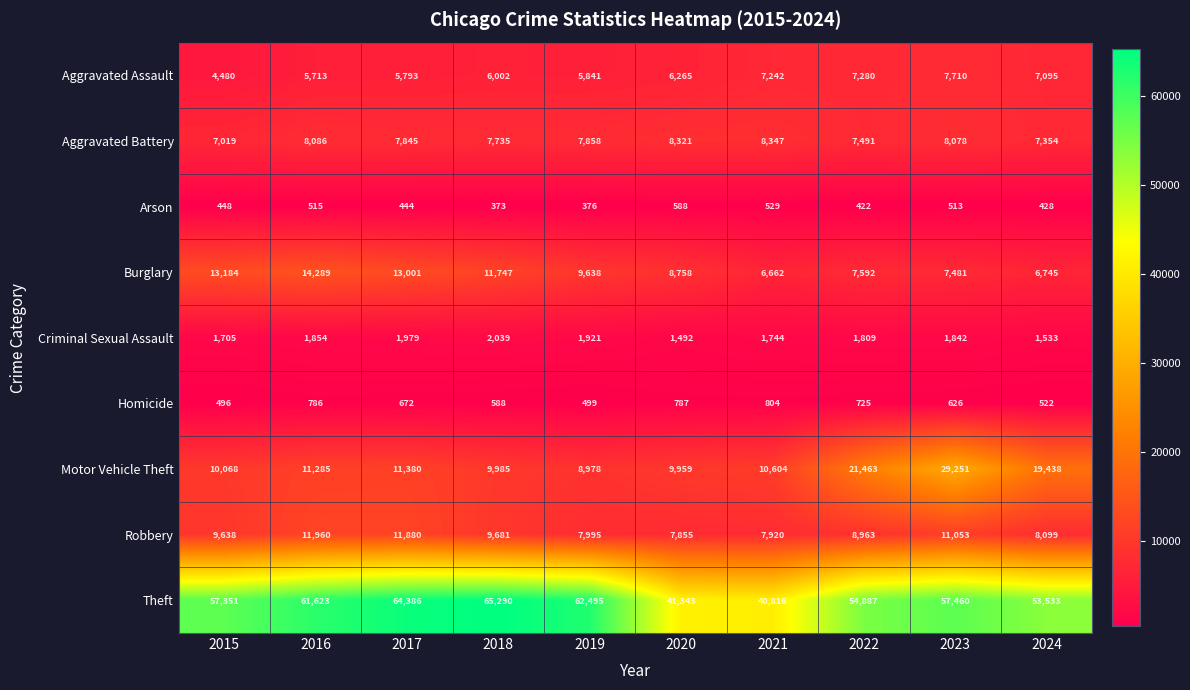

Which series has the largest range (max minus min)?

Theft